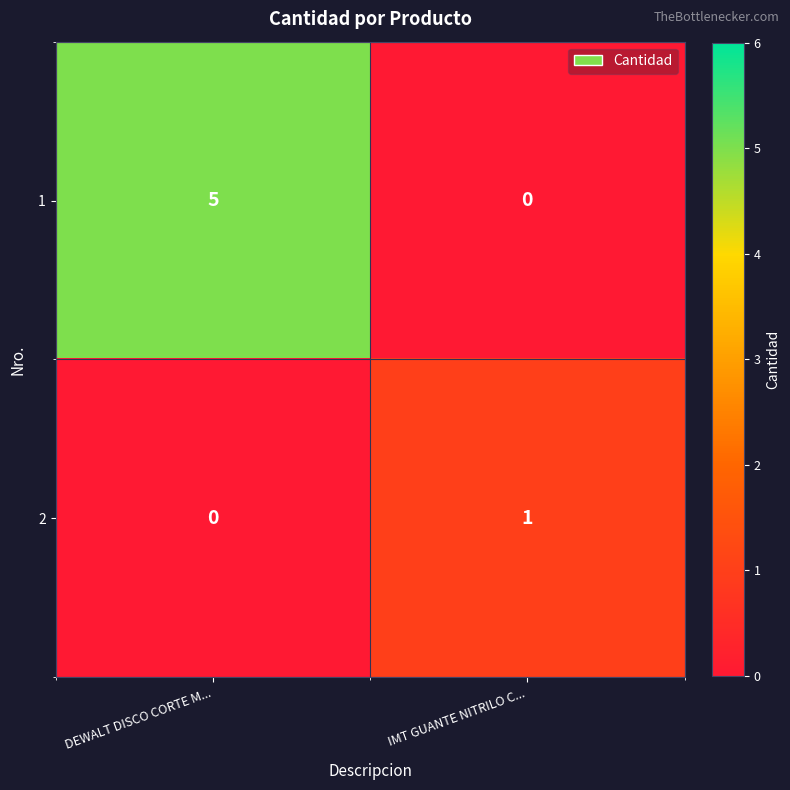

What is the spread (max minus min) of values at DEWALT DISCO CORTE M...?

5